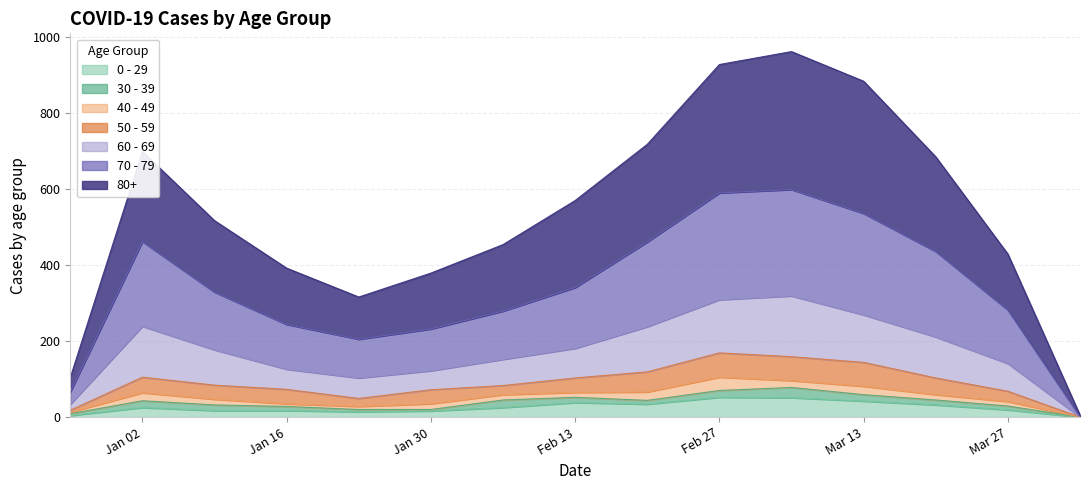

Does the chart have visible grid lines?

Yes